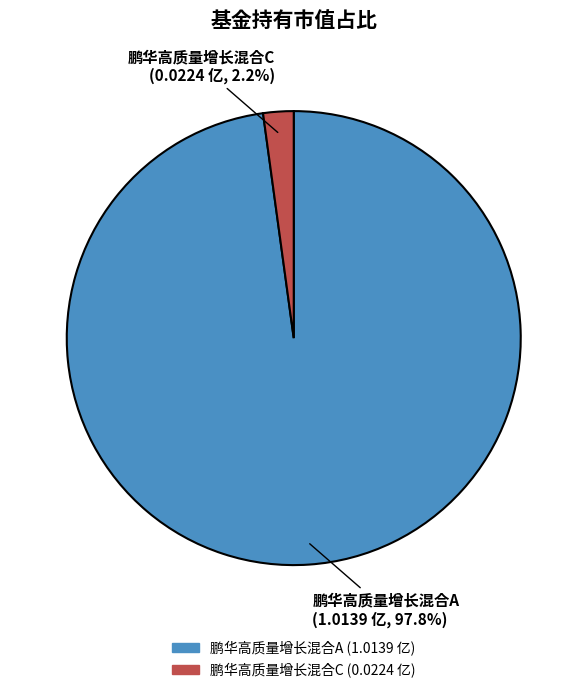

To the nearest percent, what percentage of the pie is 鹏华高质量增长混合C?

2%